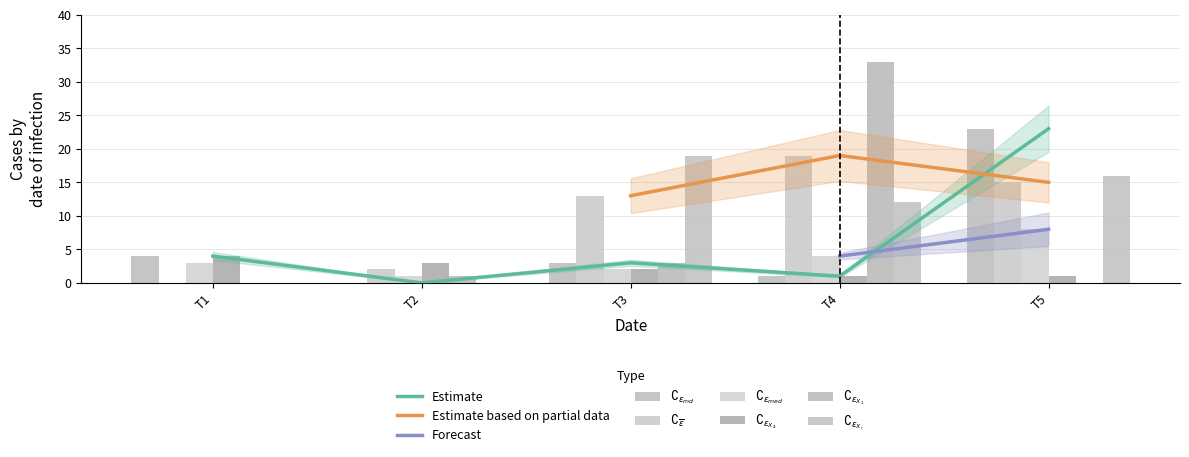

Reading left to right, what are all the values shown in this chart?

$\complement_{\epsilon_{md}}$: T1=4	T2=0	T3=3	T4=1	T5=23
$\complement_{\overline{\epsilon}}$: T1=0	T2=2	T3=13	T4=19	T5=15
$\complement_{\epsilon_{med}}$: T1=3	T2=1	T3=2	T4=4	T5=8
$\complement_{\epsilon_{X_4}}$: T1=4	T2=3	T3=2	T4=1	T5=1
$\complement_{\epsilon_{X_1}}$: T1=0	T2=1	T3=3	T4=33	T5=0
$\complement_{\epsilon_{X_r}}$: T1=0	T2=0	T3=19	T4=12	T5=16